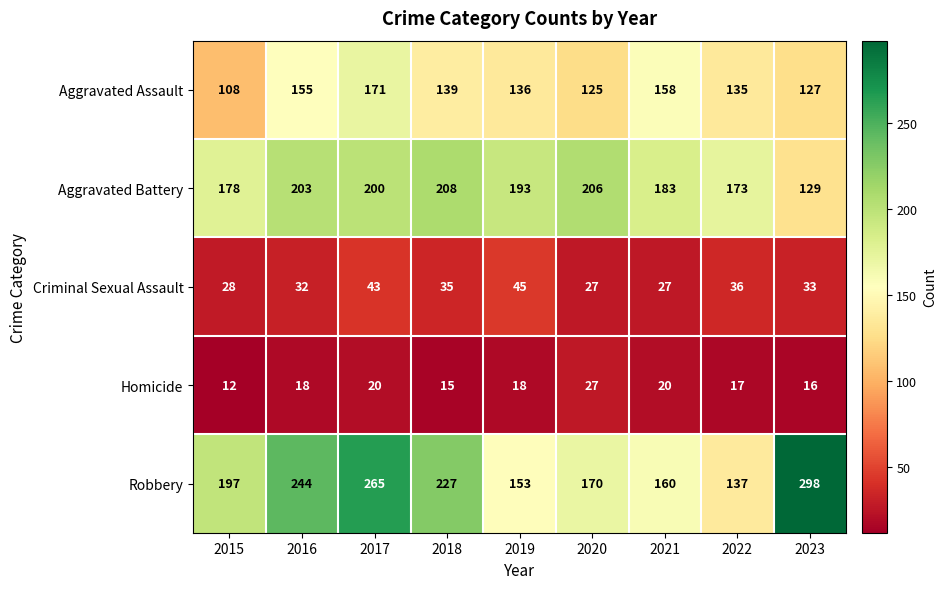

At how many categories does at least one series exceed 153?

9